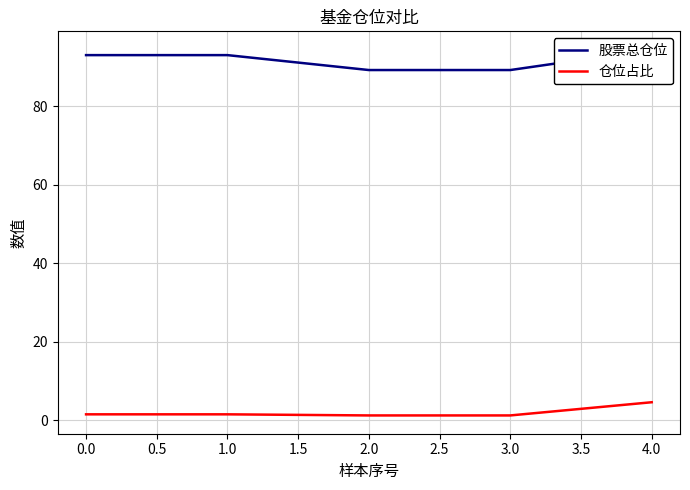

How many data points in 股票总仓位 are less than 92?

2